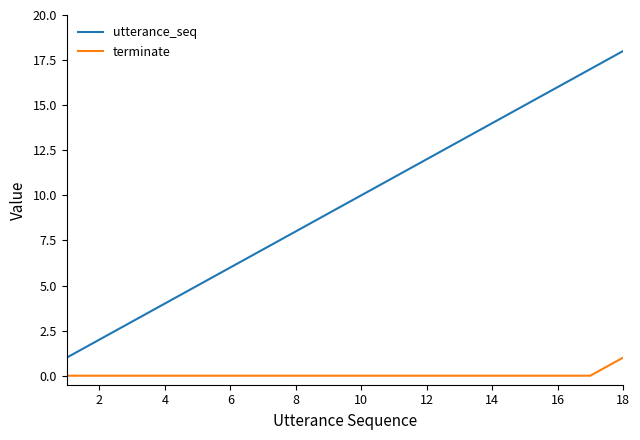

True or false: terminate and utterance_seq intersect in this chart.

False